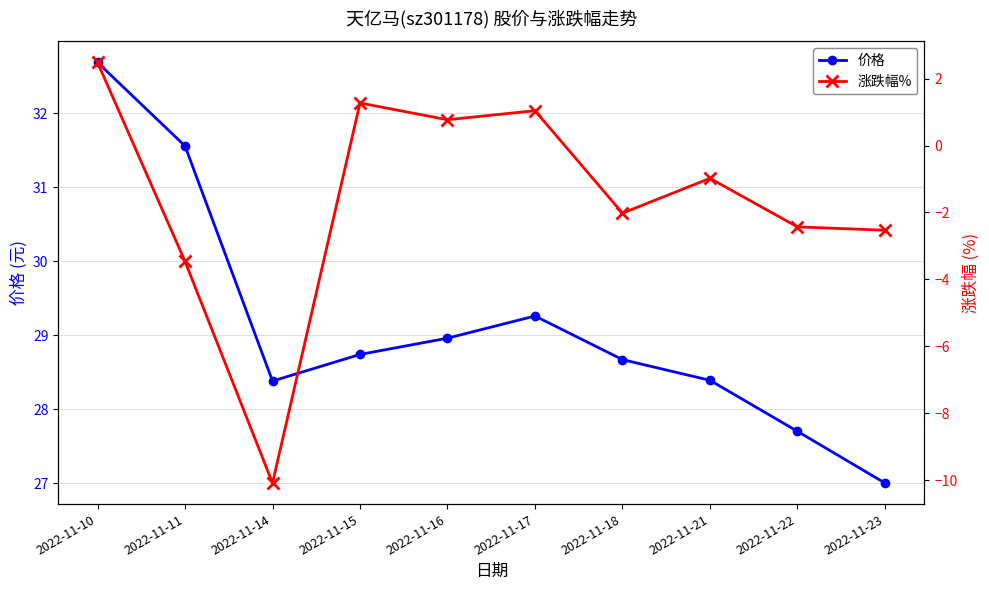

How many series are shown in this chart?

2